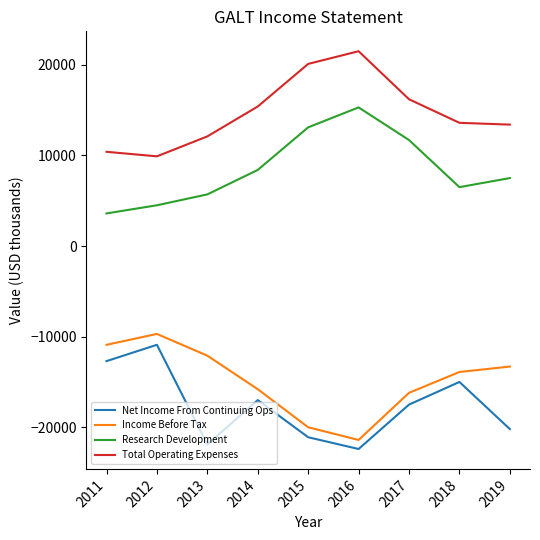

What is the sum of all Research Development values?

76300